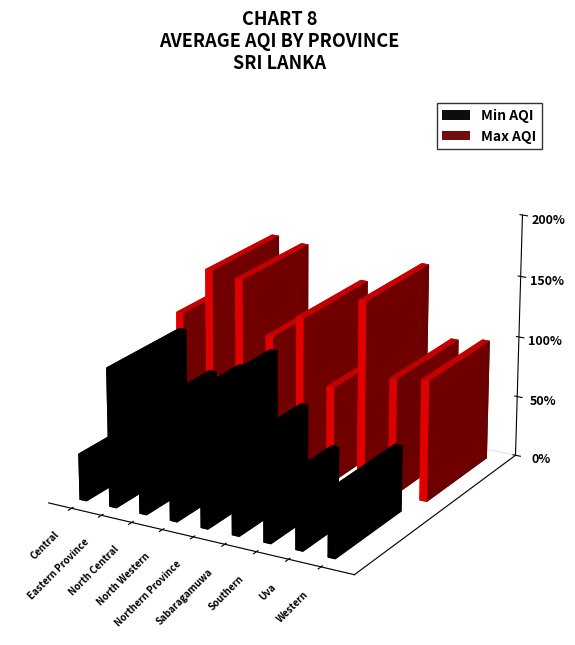

What value does the Max AQI series have at Northern Province, to the nearest 10?

130